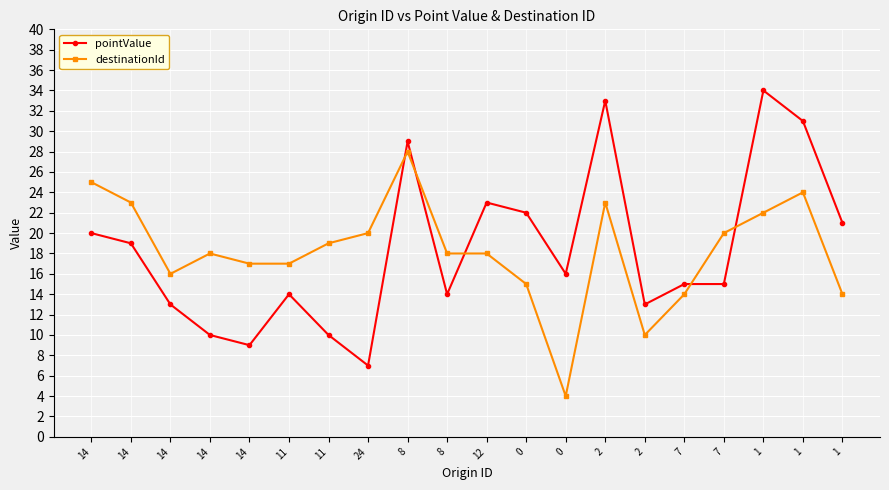

How many data points in pointValue are less than 16?

10